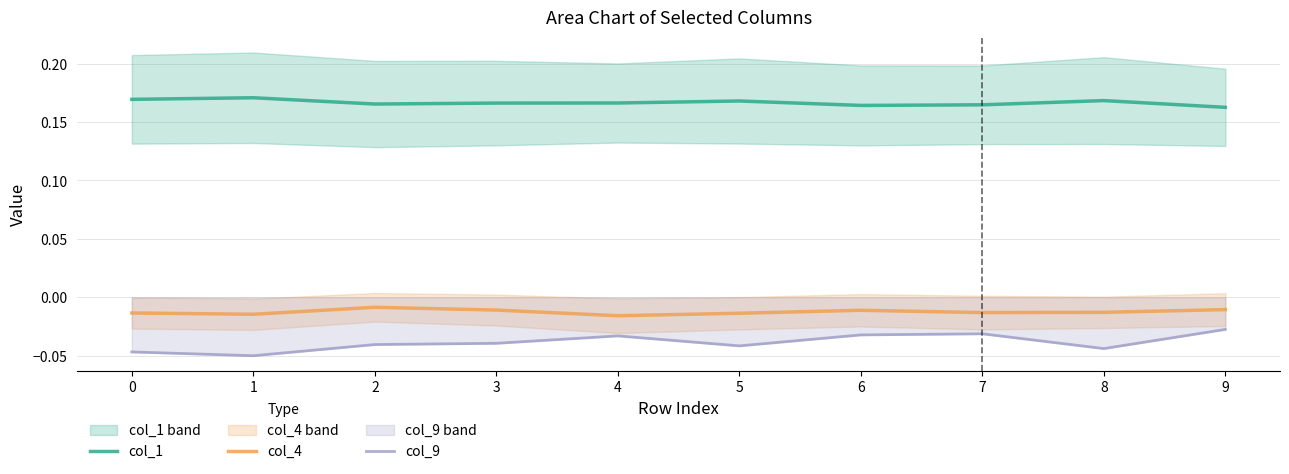

Which category has the lowest value in the col_1 series?

9